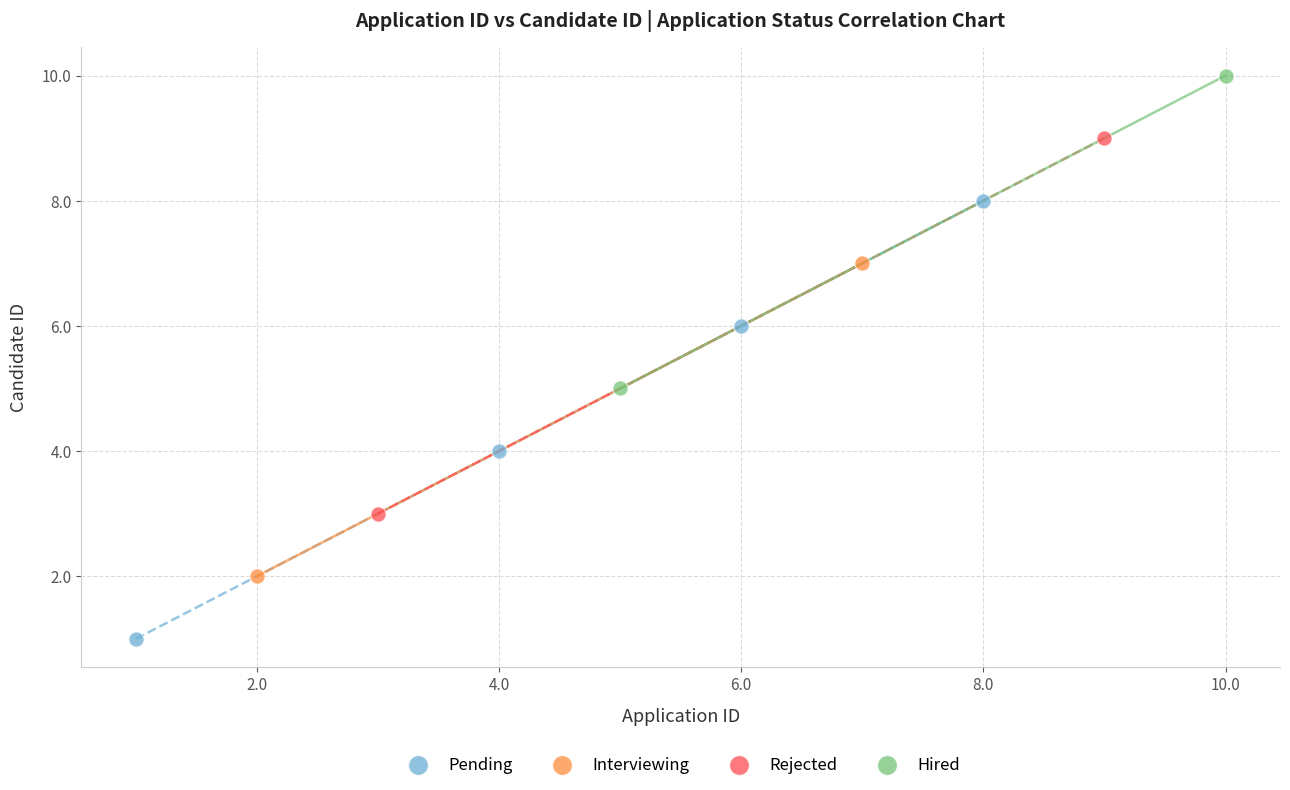

What are all the series names shown in the legend?

Pending, Interviewing, Rejected, Hired